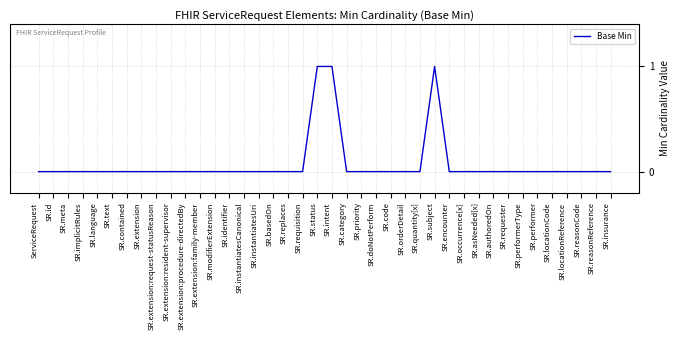

What is the change in value from SR.extension to SR.intent?

+1